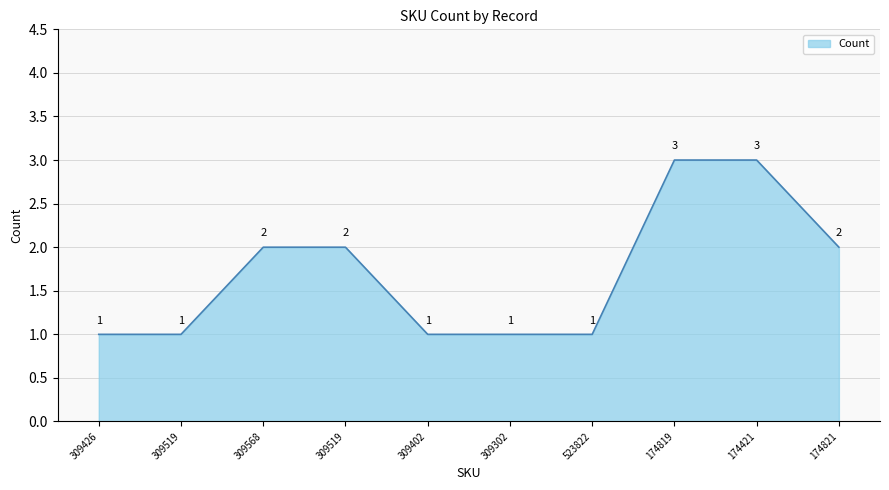

Does the chart have visible grid lines?

Yes